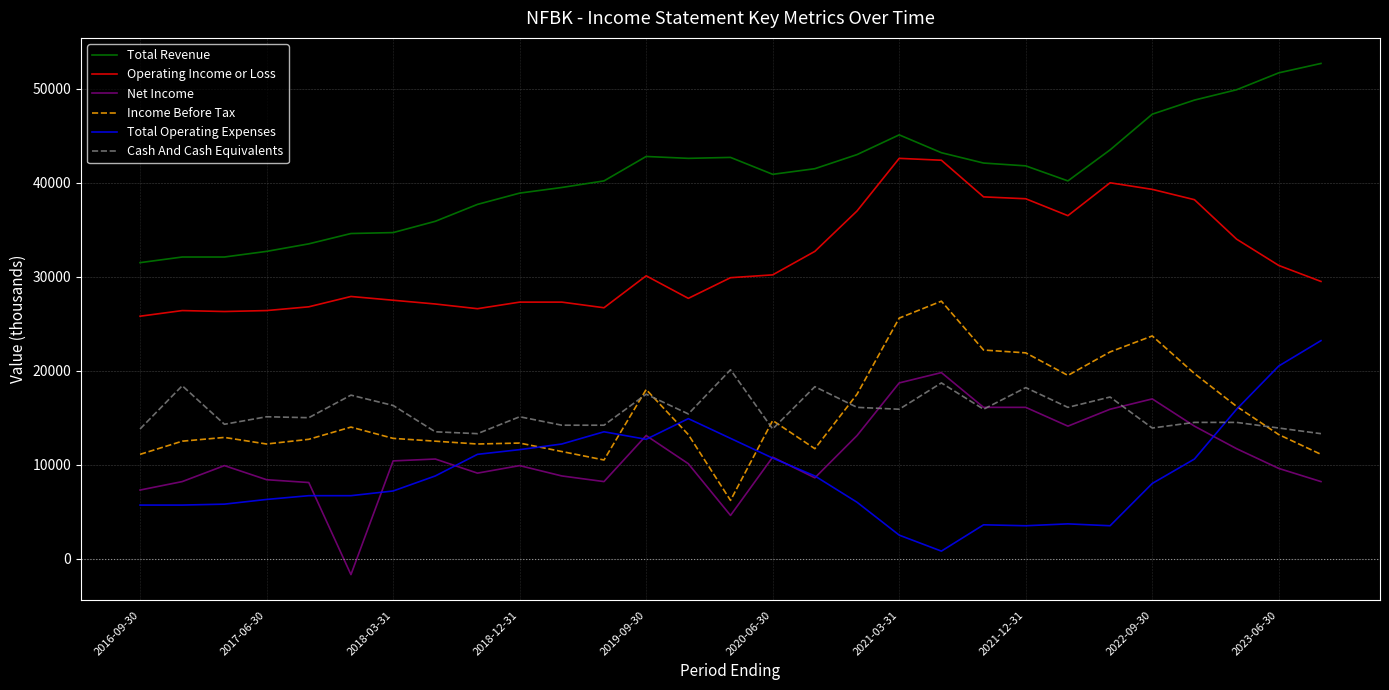

True or false: Income Before Tax and Net Income cross at least once.

False